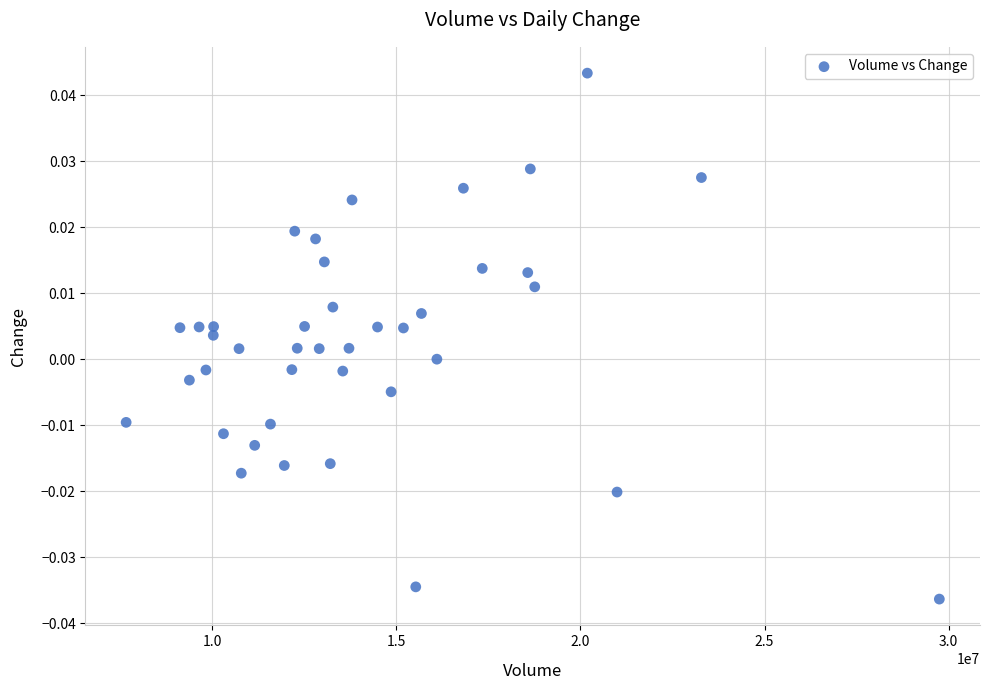

What is the range of X values (max minus min)?

22081685.0